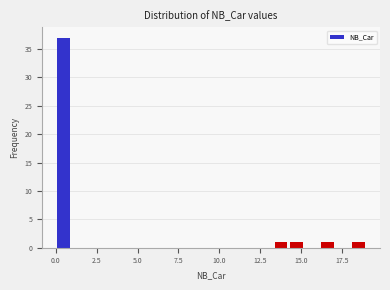

Around what value on the x-axis is the tallest bar? Give the approximate position of its centre, as read against the axis.

0.5